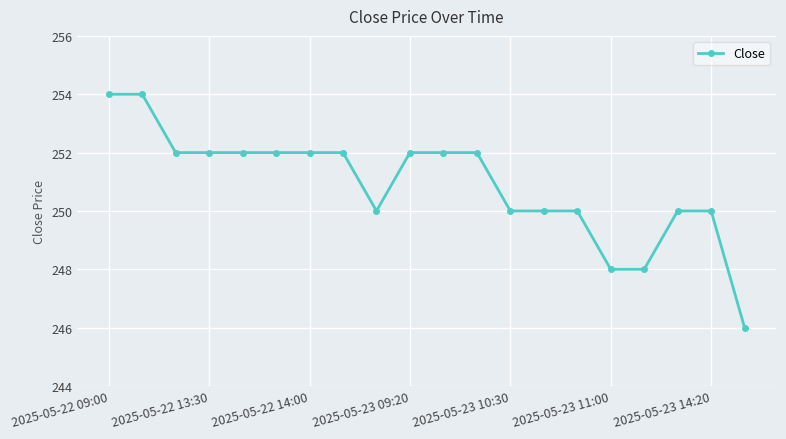

What is the smallest value displayed?

246